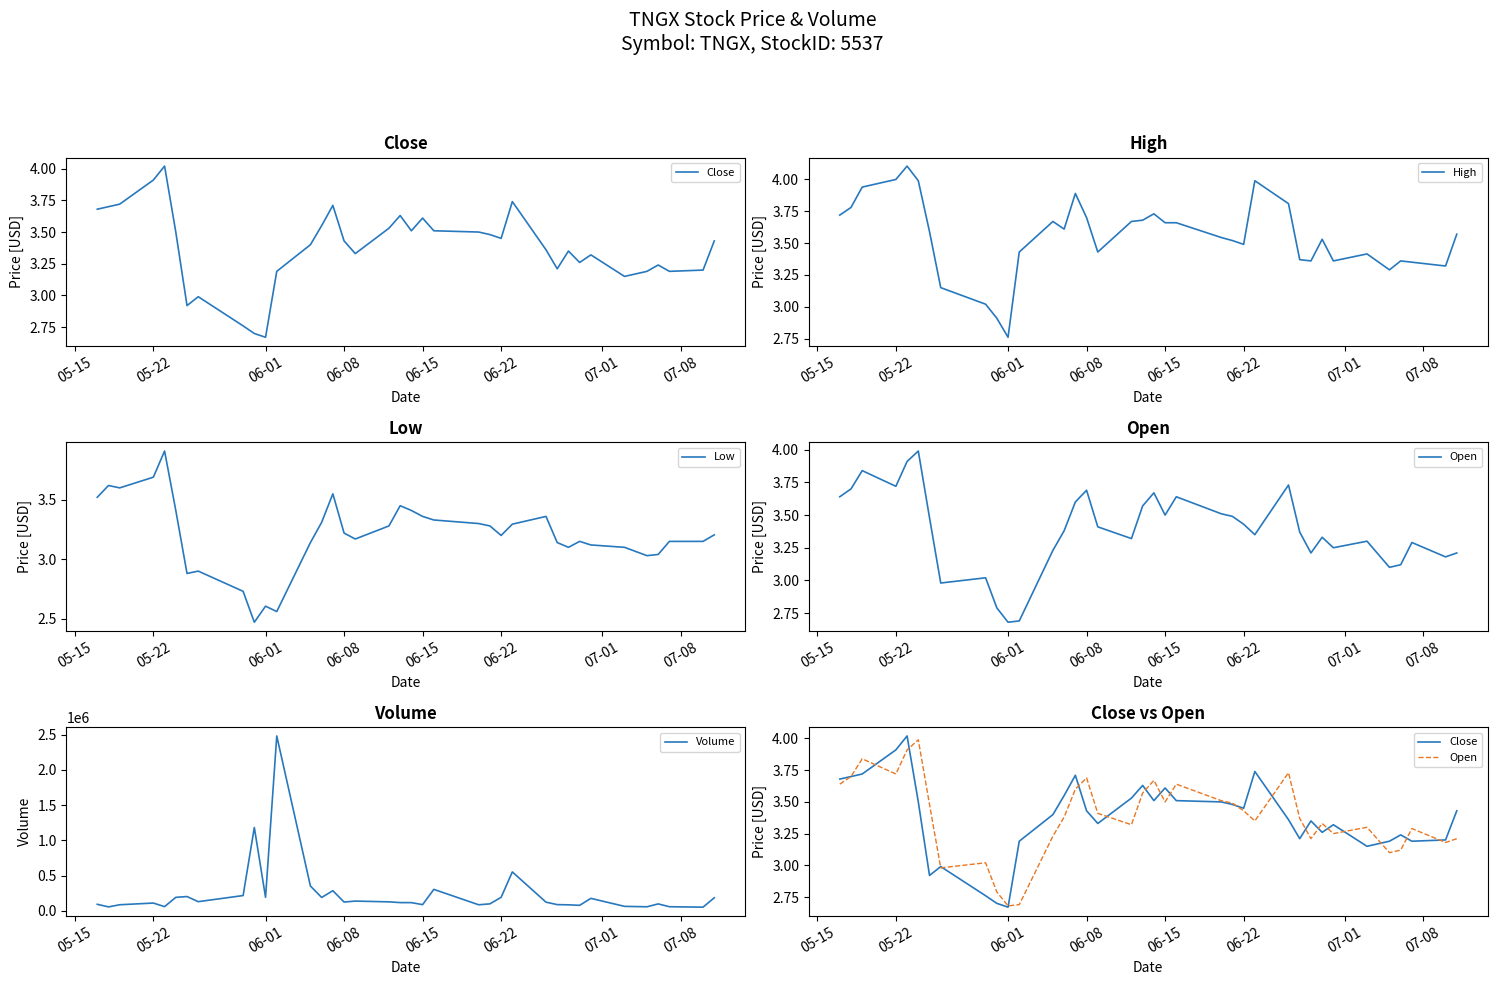

At which label does High reach its minimum?

06-01